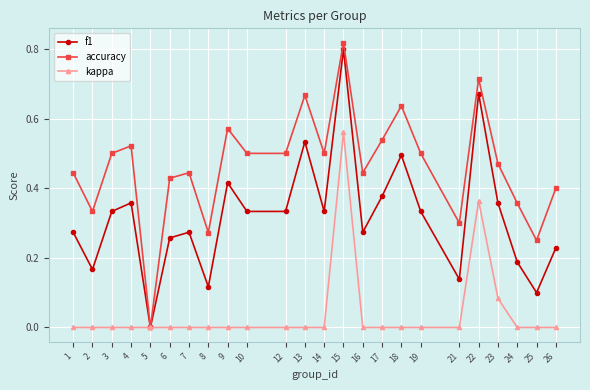

Between 8 and 26, which series saw the biggest shift?

accuracy